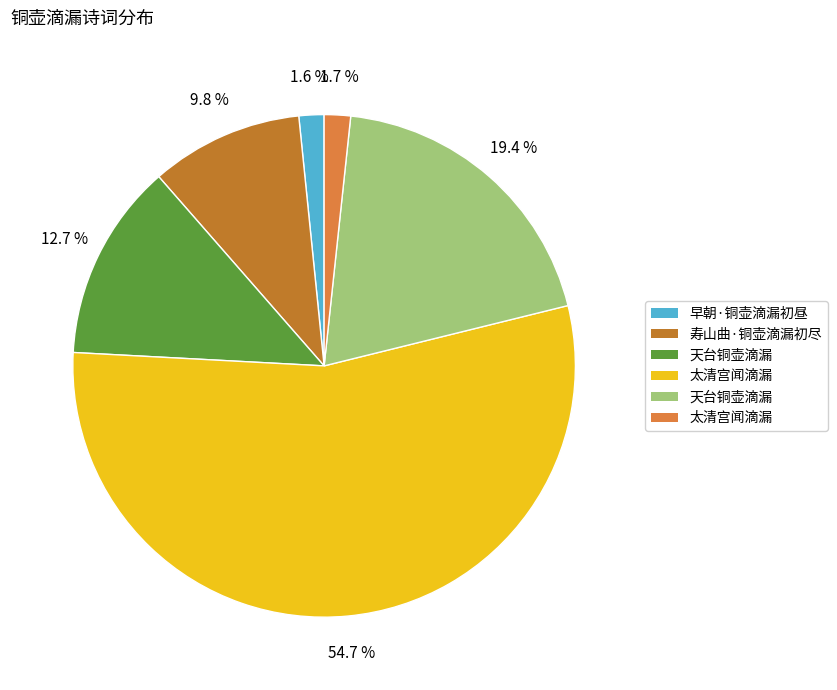

Rank the categories by value from highest to lowest.

太清宫闻滴漏, 天台铜壶滴漏, 天台铜壶滴漏, 寿山曲·铜壶滴漏初尽, 太清宫闻滴漏, 早朝·铜壶滴漏初昼